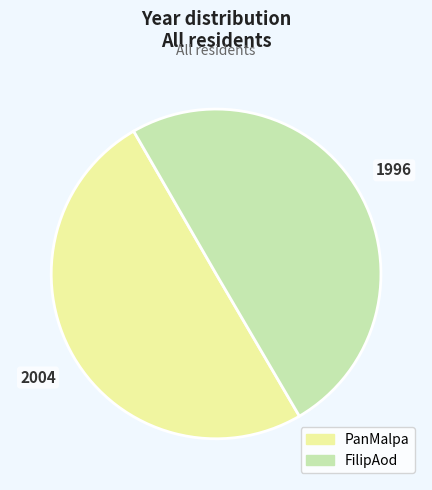

What is the ratio of the value at PanMalpa to the value at FilipAod?

1.0